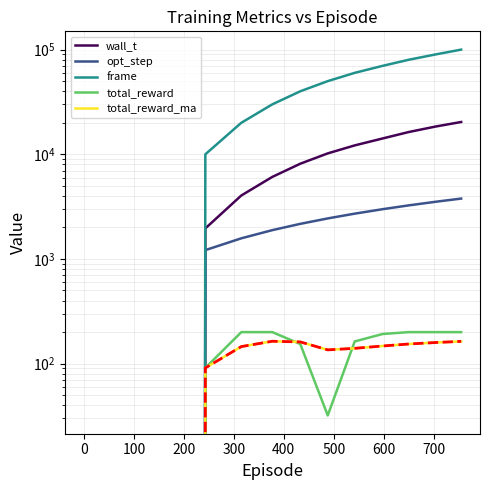

Rank the series by their maximum value, from highest to lowest.

frame, wall_t, opt_step, total_reward, total_reward_ma